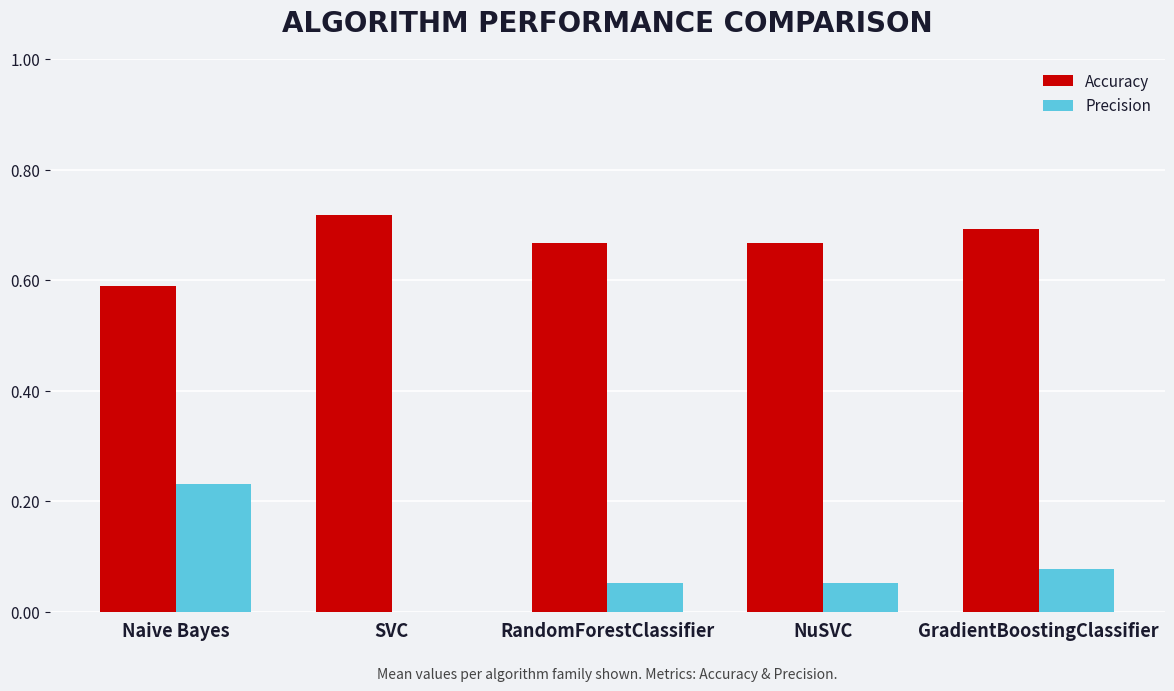

Is the value of Accuracy at SVC greater than the value of Precision at SVC?

Yes